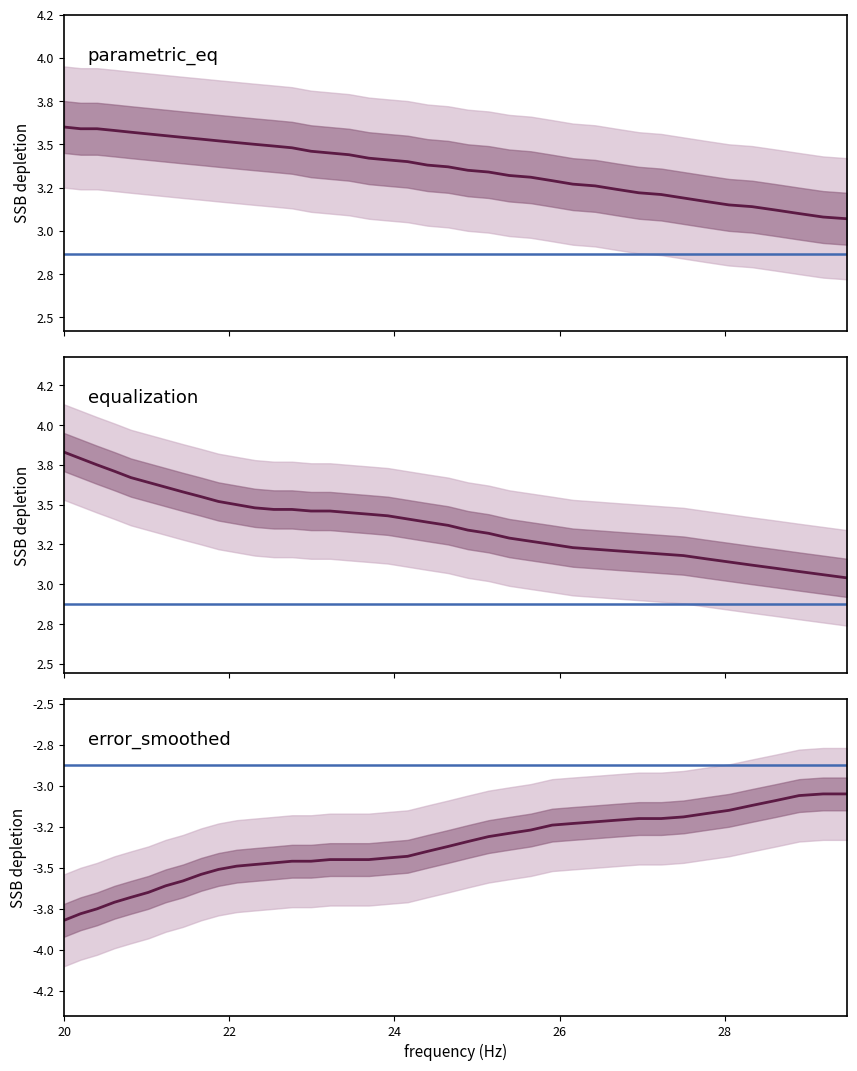

What is the average value of the error_smoothed series?

-3.4